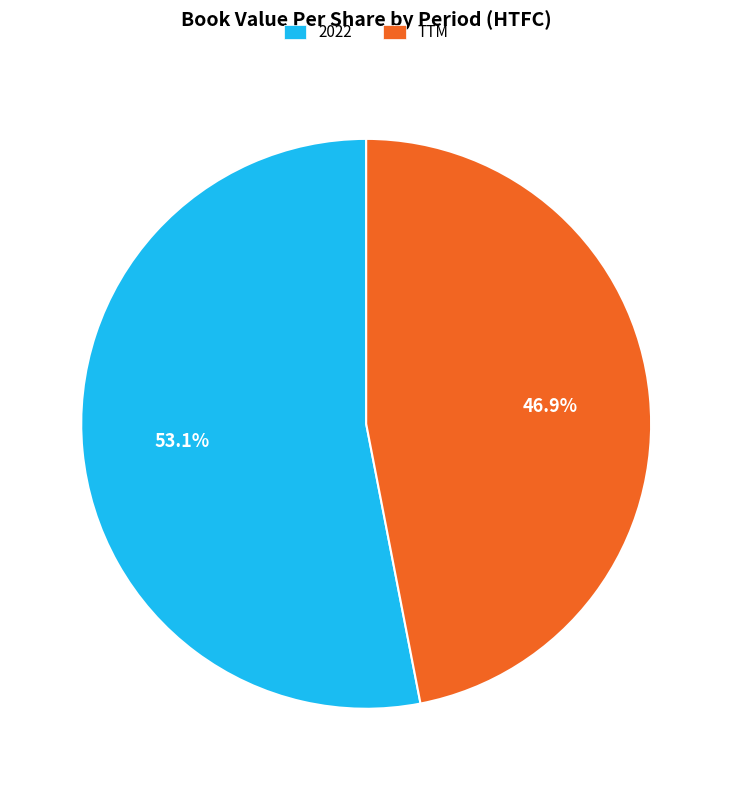

Combined, what portion of the pie is 2022 and TTM?

100.0%